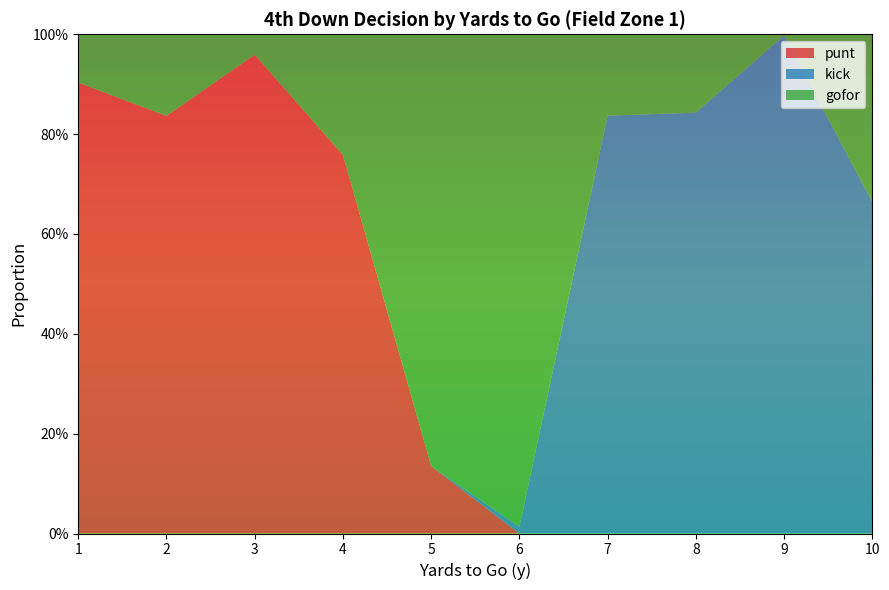

Reading left to right, what are all the values shown in this chart?

punt: 1=0.9	2=0.8	3=1.0	4=0.8	5=0.1	6=0.0	7=0.0	8=0.0	9=0.0	10=0.0
kick: 1=0.0	2=0.0	3=0.0	4=0.0	5=0.0	6=0.0	7=0.8	8=0.8	9=1.0	10=0.7
gofor: 1=0.1	2=0.2	3=0.0	4=0.2	5=0.9	6=1.0	7=0.2	8=0.2	9=0.0	10=0.3